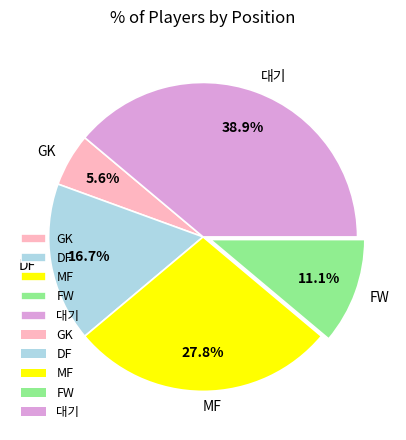

How many slices are in this pie chart?

5